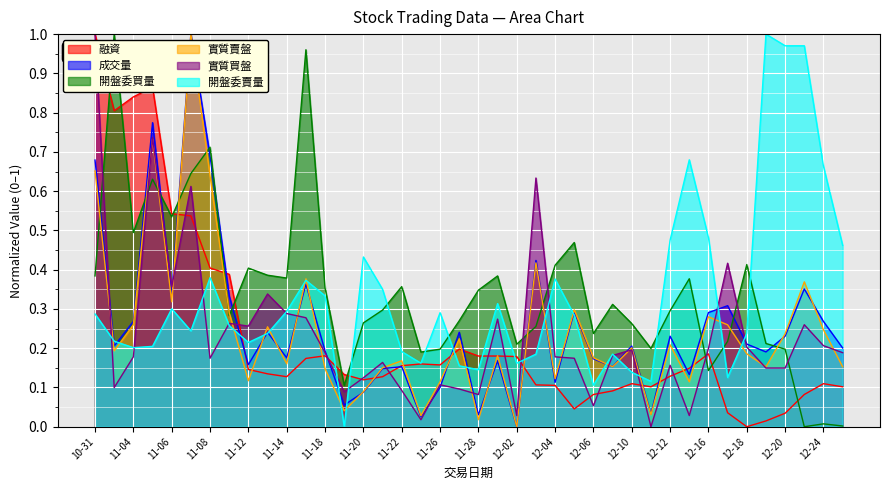

What is the difference between the second highest and second lowest values in the 實質賣盤 series?

0.7